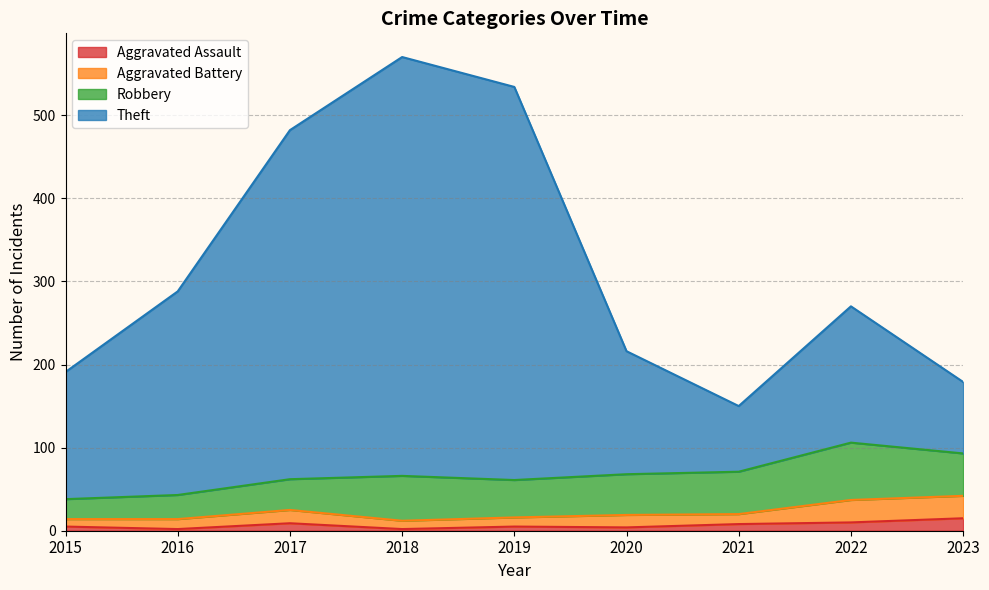

Which category has the highest value in the Aggravated Assault series?

2023